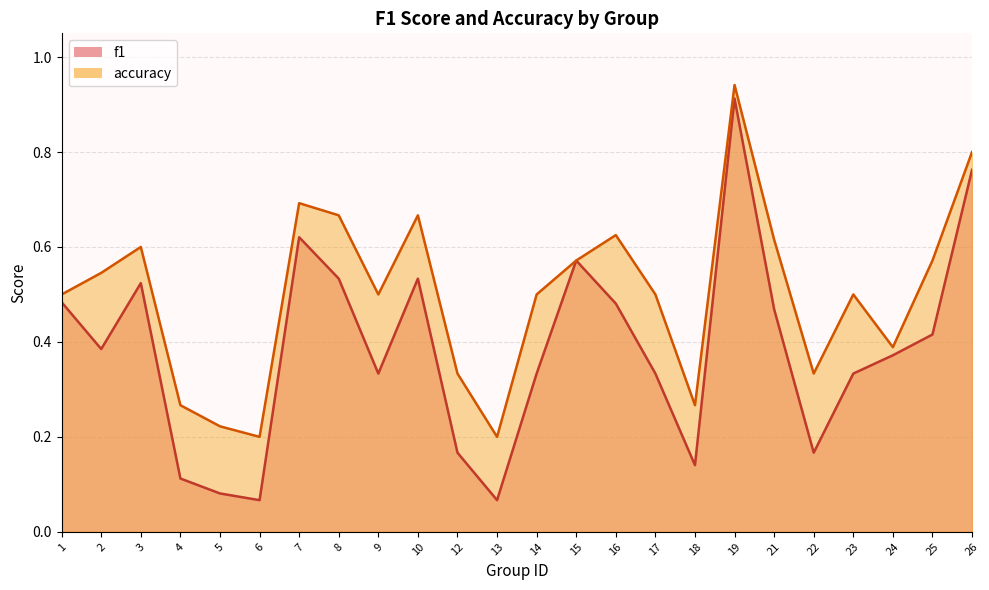

Reading left to right, what are all the values shown in this chart?

f1: 0.5	0.4	0.5	0.1	0.1	0.1	0.6	0.5	0.3	0.5	0.2	0.1	0.3	0.6	0.5	0.3	0.1	0.9	0.5	0.2	0.3	0.4	0.4	0.8
accuracy: 0.5	0.5	0.6	0.3	0.2	0.2	0.7	0.7	0.5	0.7	0.3	0.2	0.5	0.6	0.6	0.5	0.3	0.9	0.6	0.3	0.5	0.4	0.6	0.8